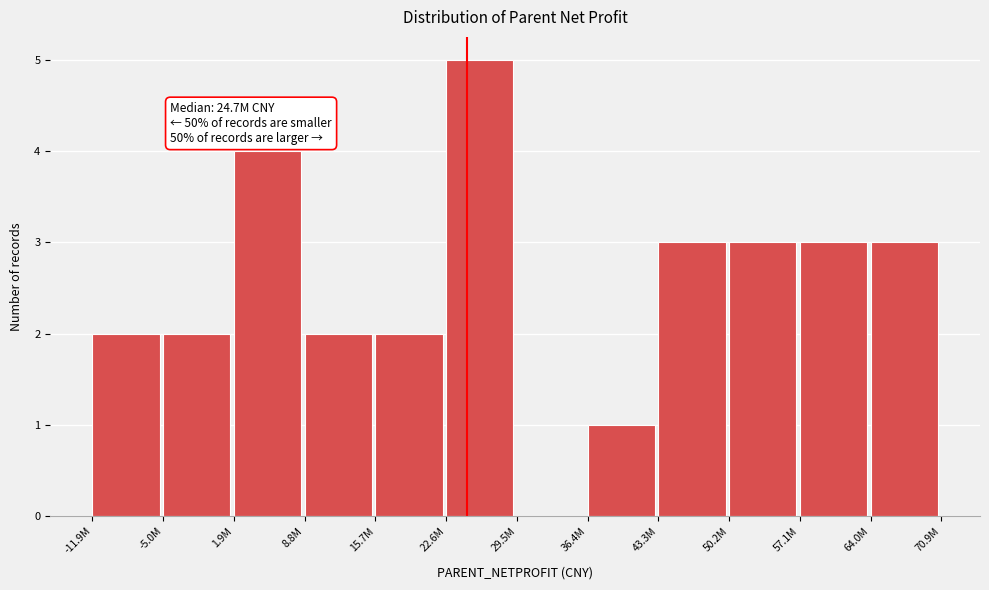

Reading right to left, list all the values displayed in this chart.

64.0M=3	57.1M=3	50.2M=3	43.3M=3	36.4M=1	29.5M=0	22.6M=5	15.7M=2	8.8M=2	1.9M=4	-5.0M=2	-11.9M=2